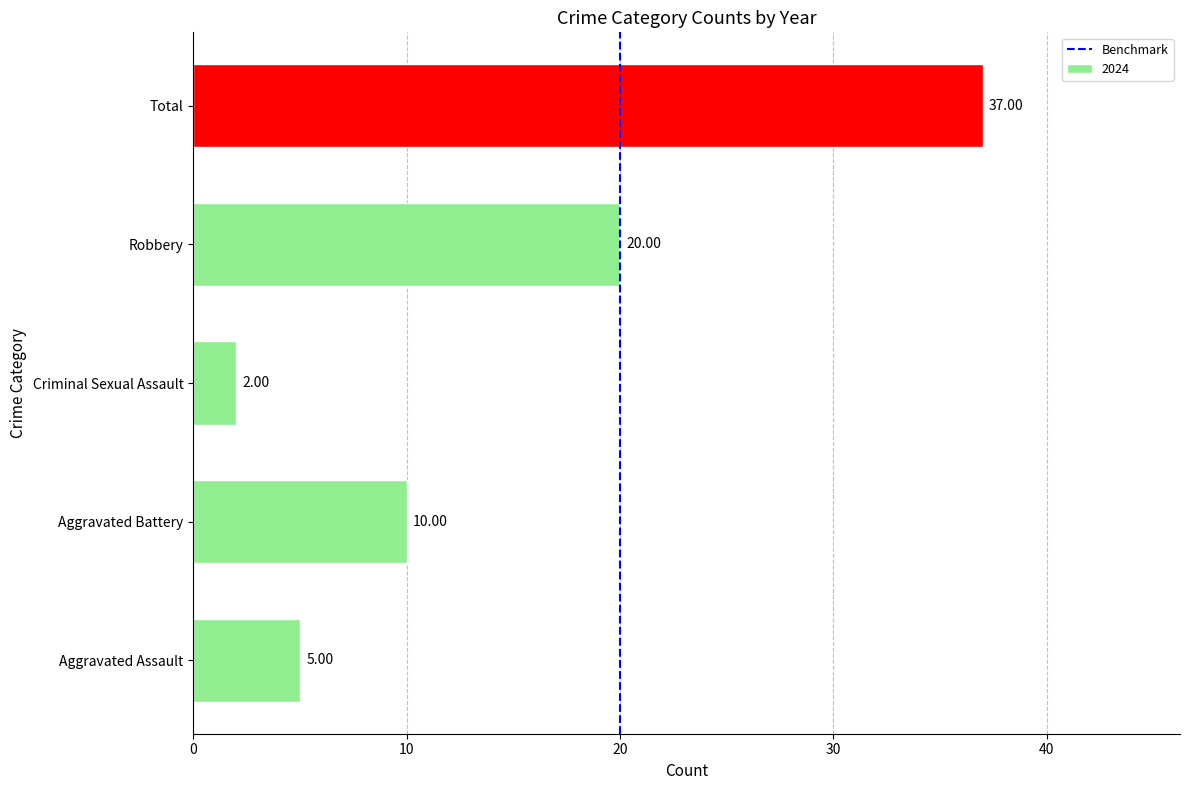

List the labels in order of value, smallest first.

Criminal Sexual Assault, Aggravated Assault, Aggravated Battery, Robbery, Total